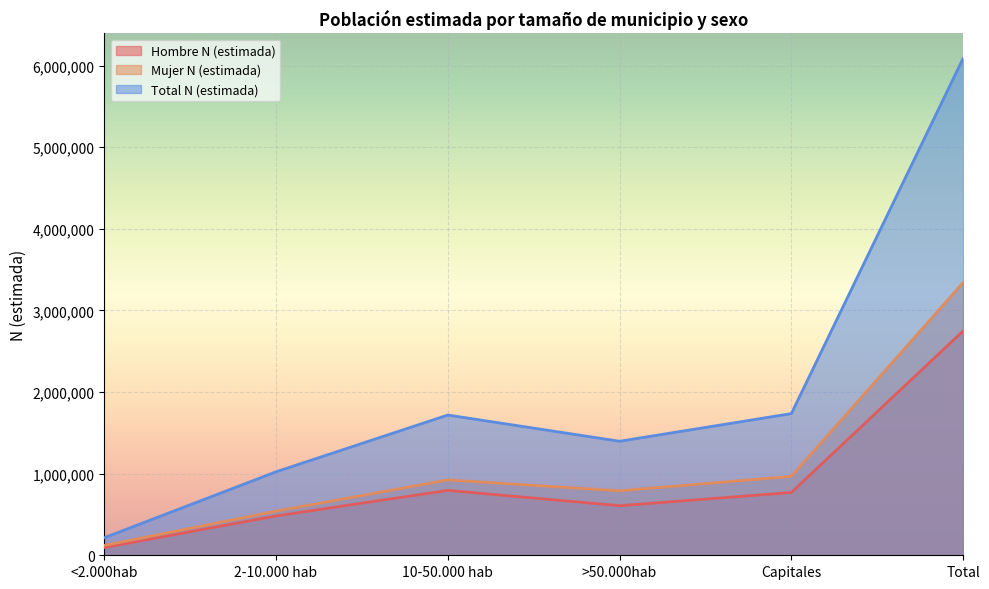

Where does the Total N (estimada) series first go above 1718201?

Capitales